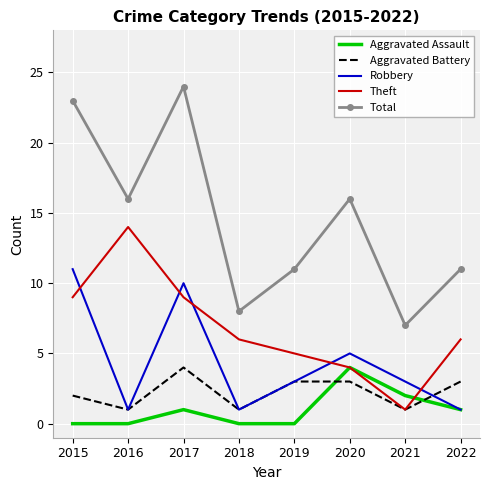

At which category does the chart reach its peak across all series?

2017